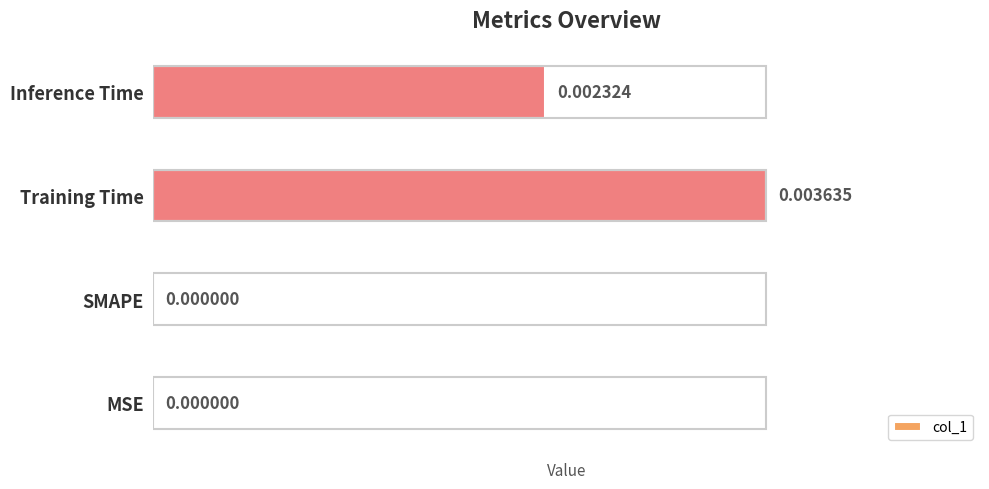

How many values are above zero?

2